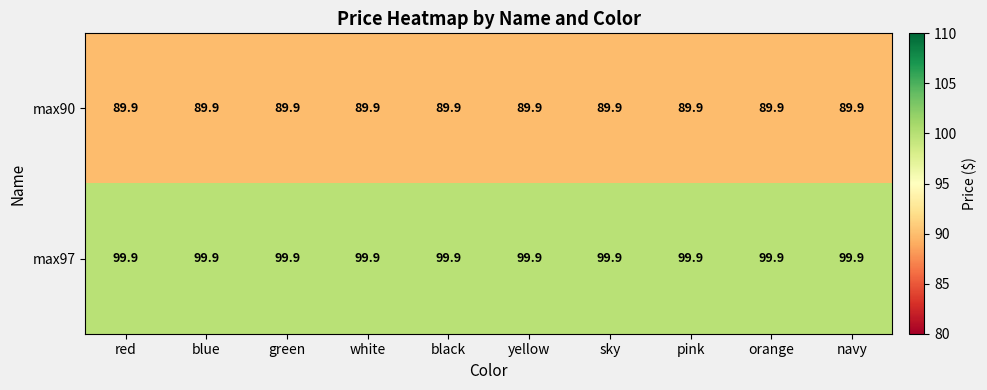

What is the sum of the max90 values at green and navy?

179.8